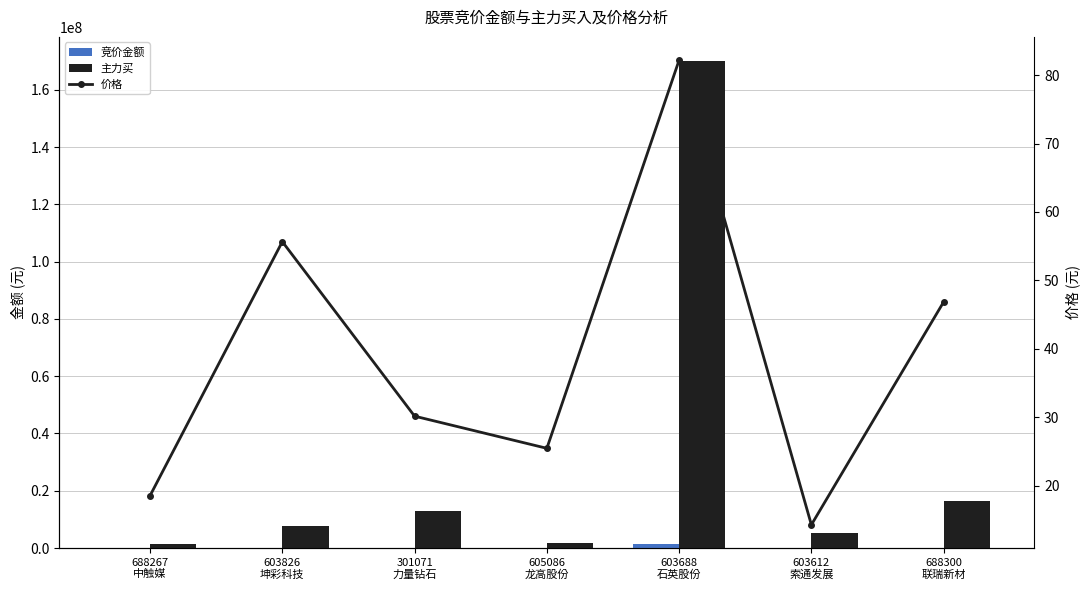

What are all the series names shown in the legend?

竞价金额, 主力买, 价格